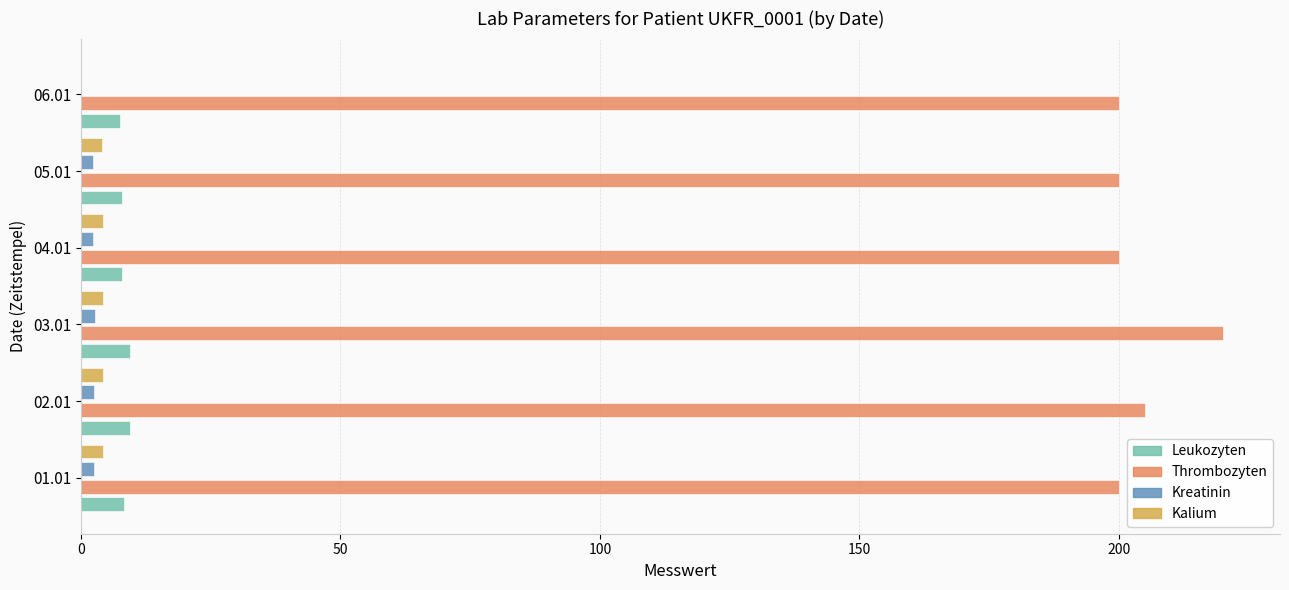

Count the number of data series in this chart.

4